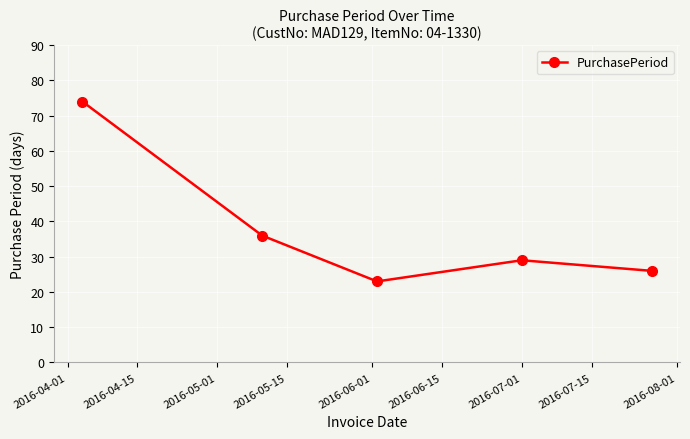

What is the difference between the maximum and minimum values?

51